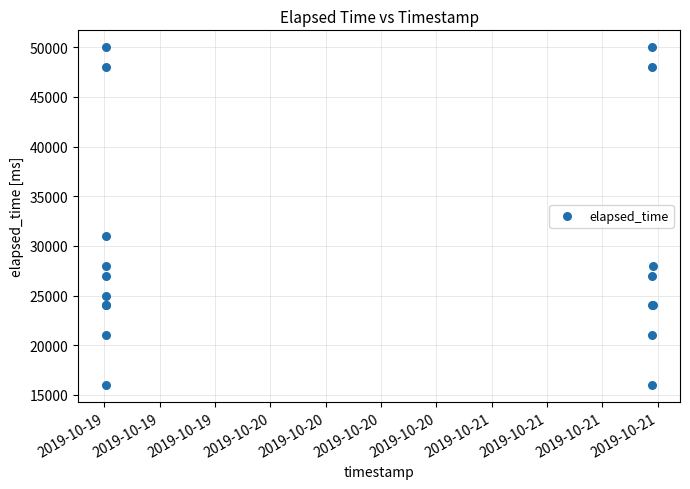

What Y value in the scatter plot is closest to 33000?

31000